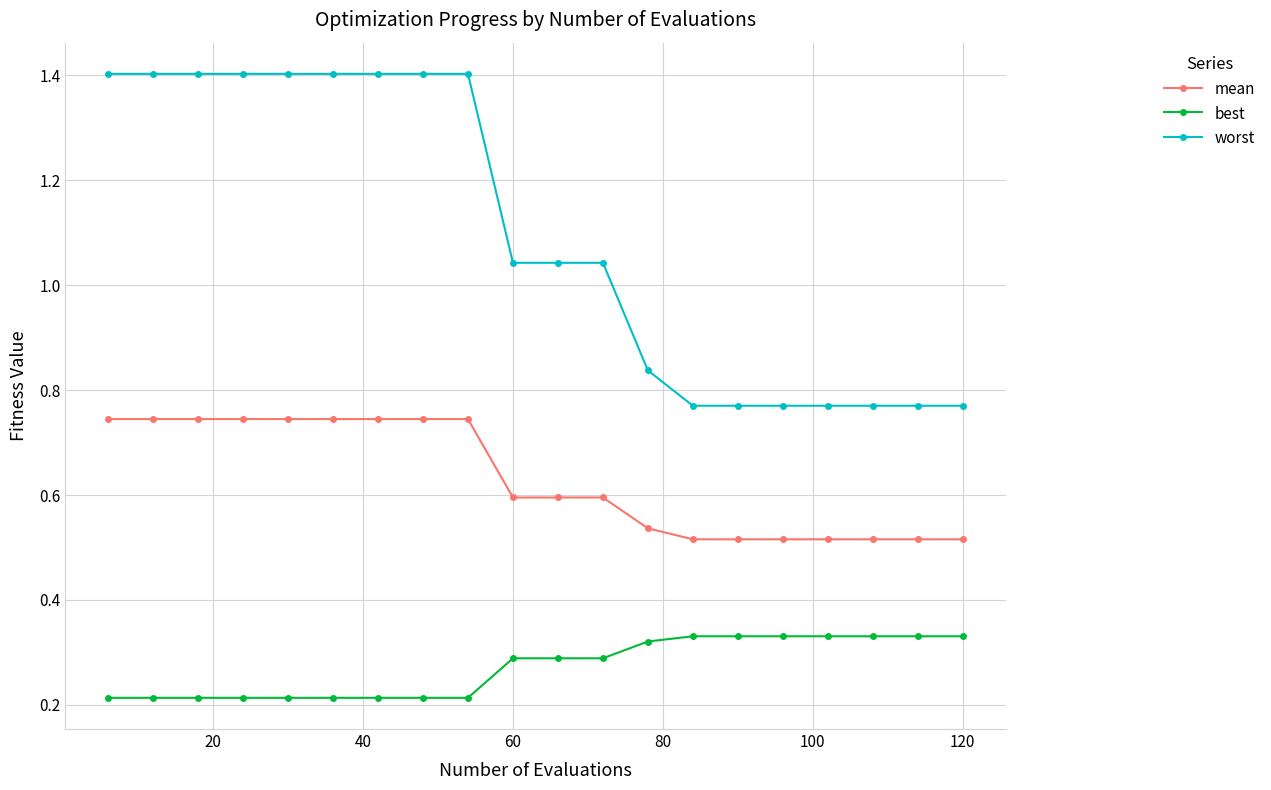

Rank the series by their average value, from lowest to highest.

best, mean, worst